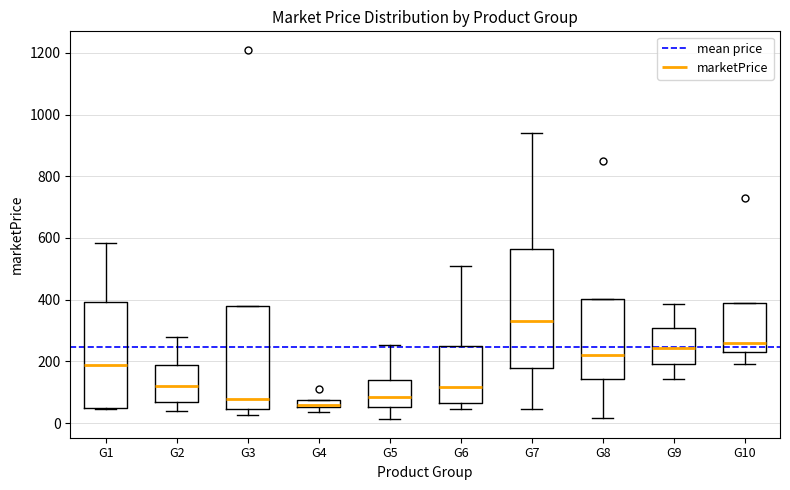

Where does the median line of the box for G3 sit on the y-axis? The values are not printed on the chart, so give them approximately, as read against the axis.

80